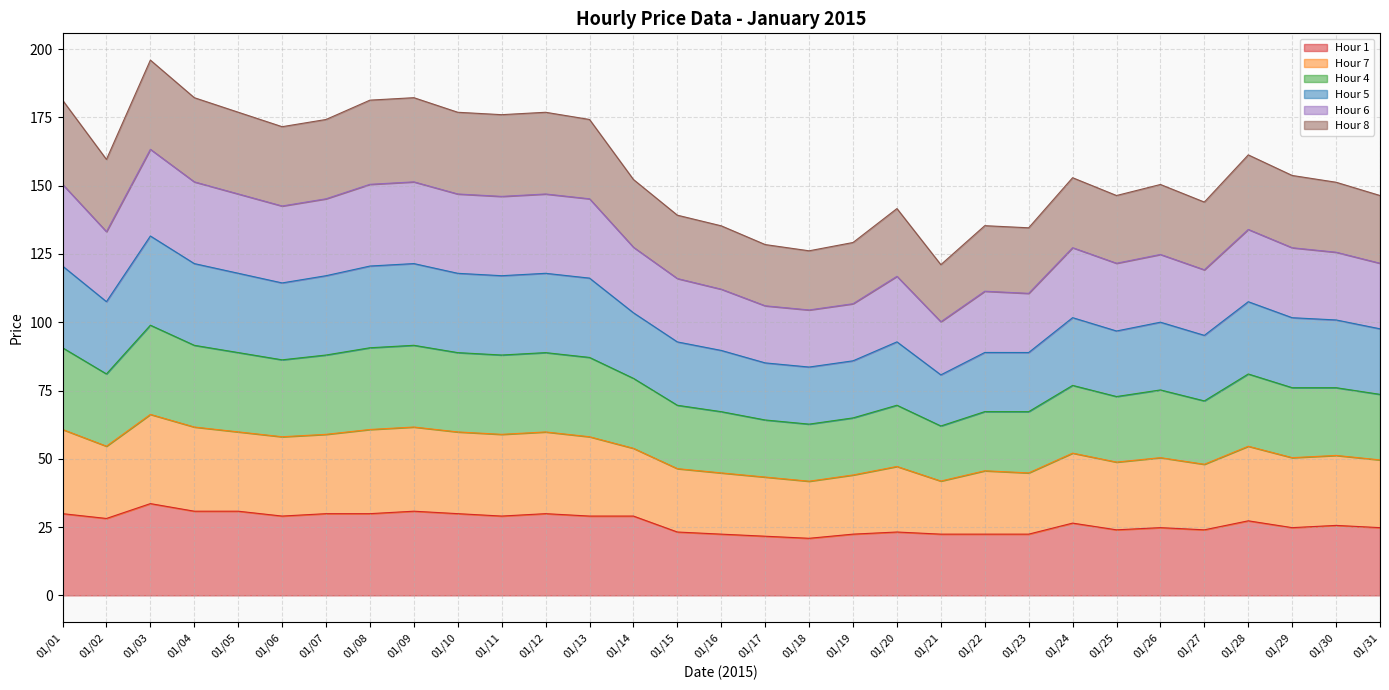

True or false: Hour 5 has more than 2 points higher than both neighbors.

True